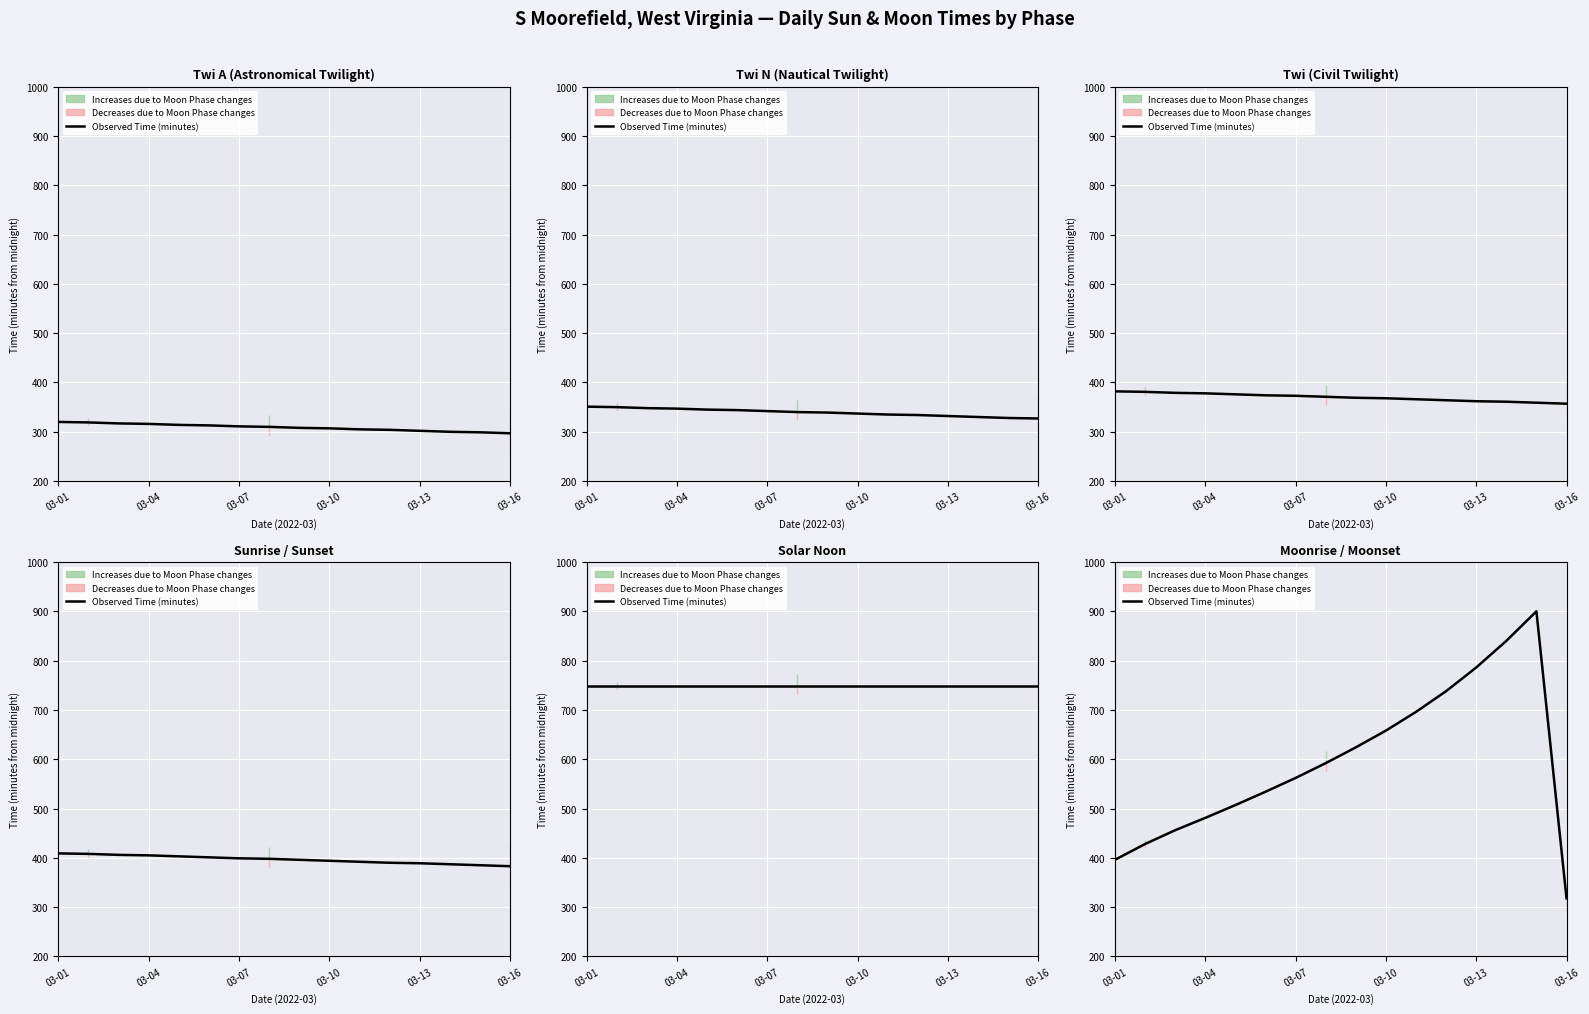

Where does the data first go above 592?

8